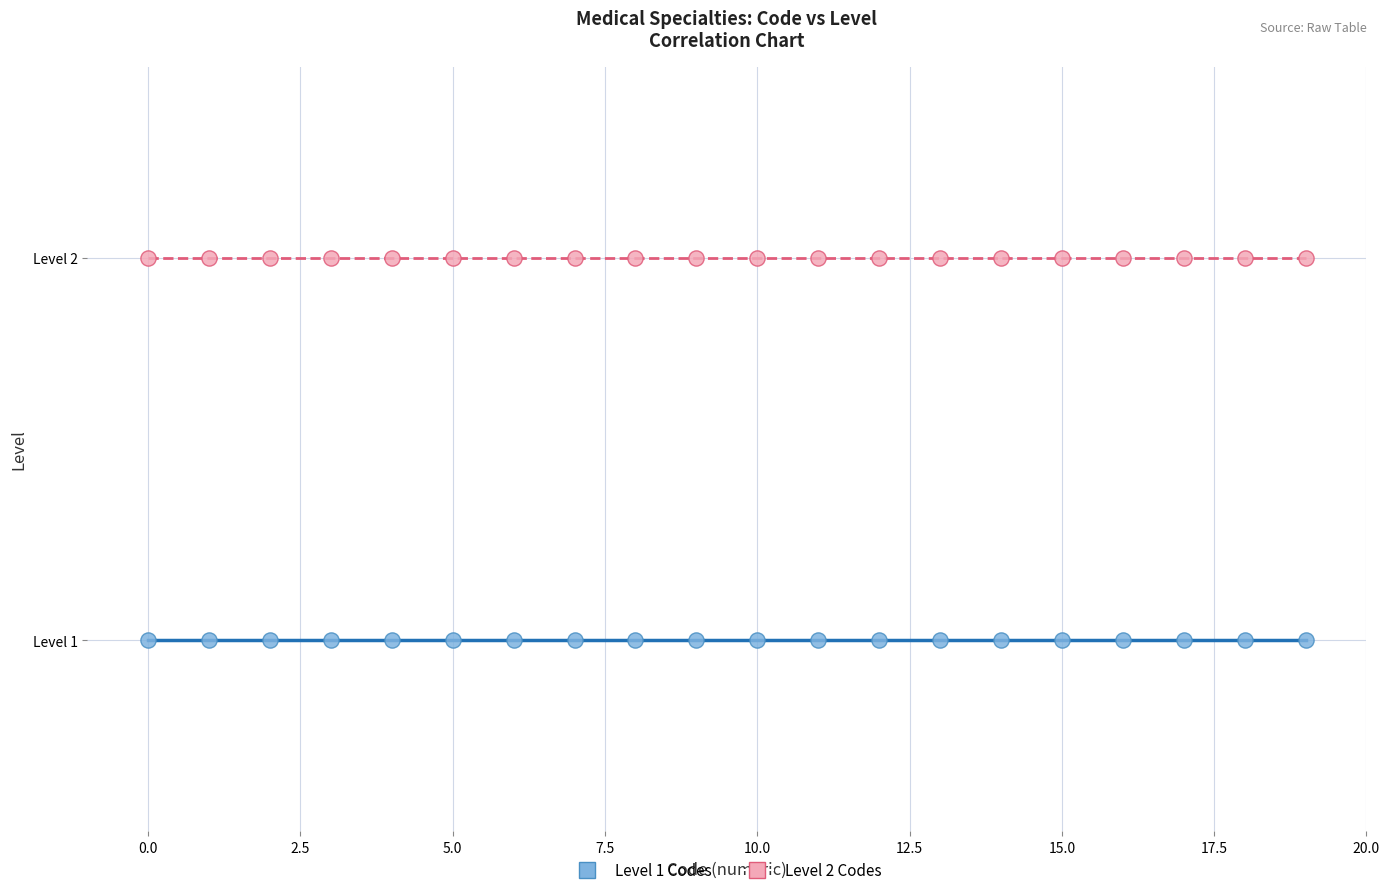

What are all the series names shown in the legend?

Level 1 Codes, Level 2 Codes